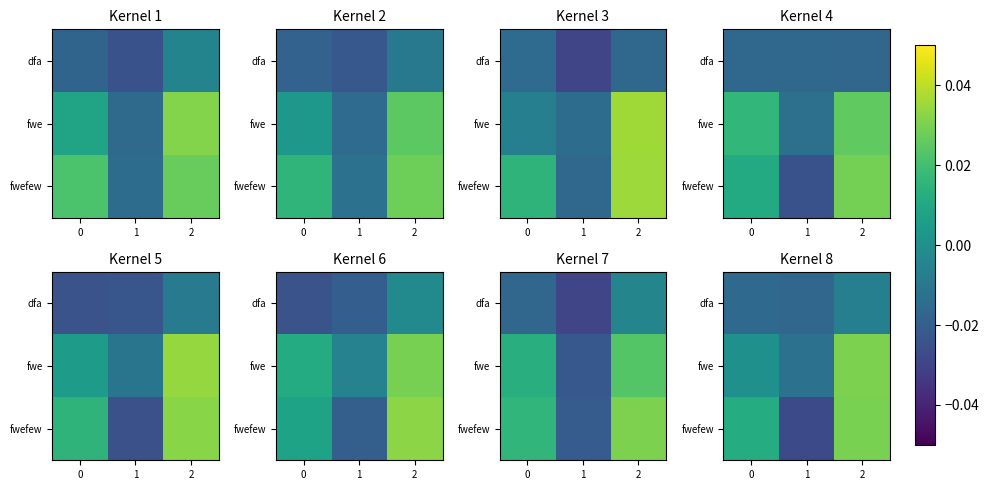

At which category is the sum across all series the highest?

2